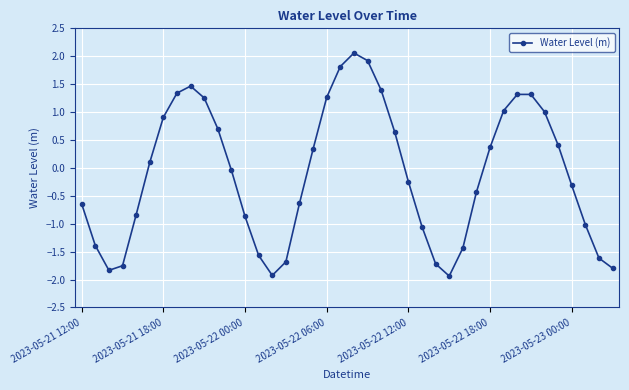

What is the greatest value displayed?

2.1